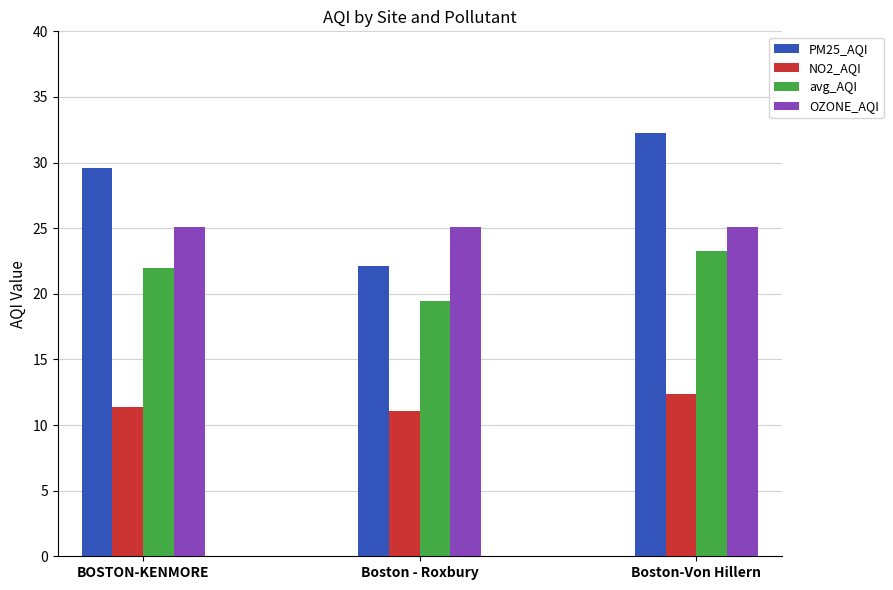

What are all the series names shown in the legend?

PM25_AQI, NO2_AQI, avg_AQI, OZONE_AQI